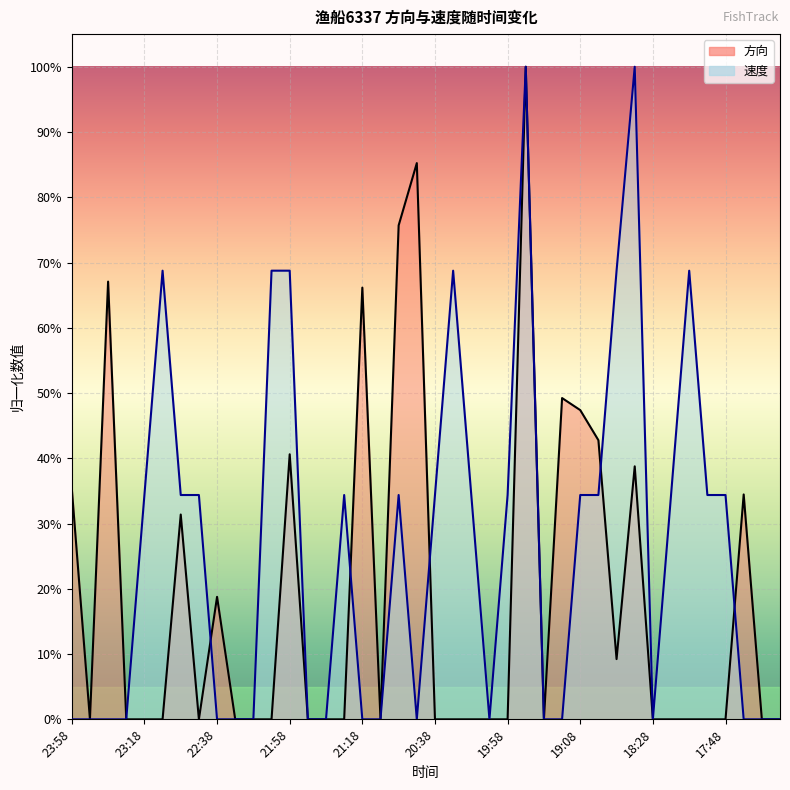

How many data points does each series have?

40